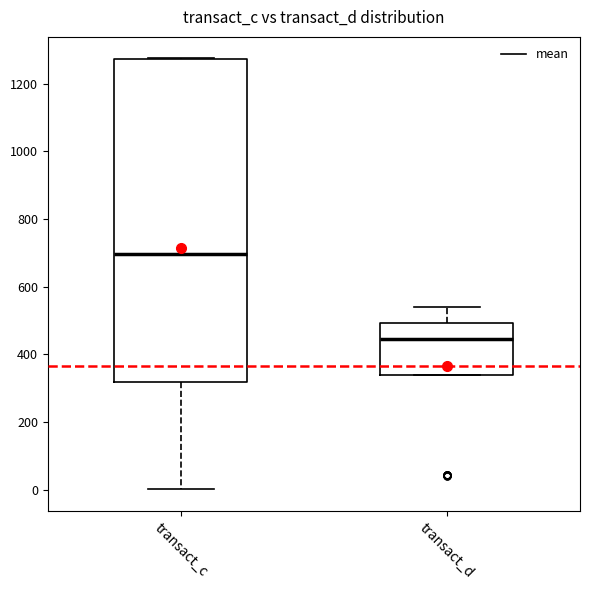

Reading left to right, transcribe this box plot: for each box, give where its median line is, the range the box spans, and where its two whiskers end, as read against the y-axis. The values are not printed on the chart, so give them approximately, as read against the axis.

transact_c: median 700, box 320 to 1280, whiskers 0 to 1280
transact_d: median 440, box 340 to 500, whiskers 340 to 540